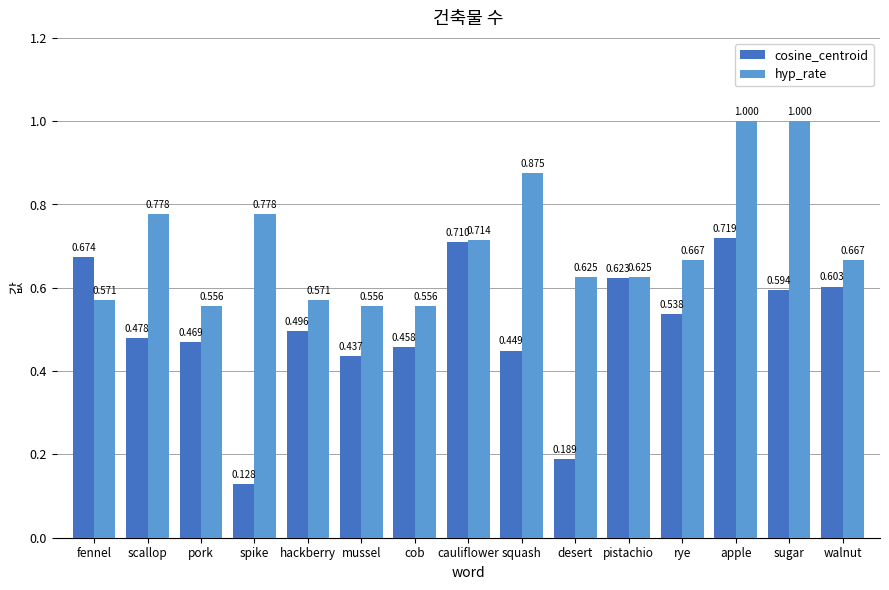

At which label is cosine_centroid closest to 0?

spike